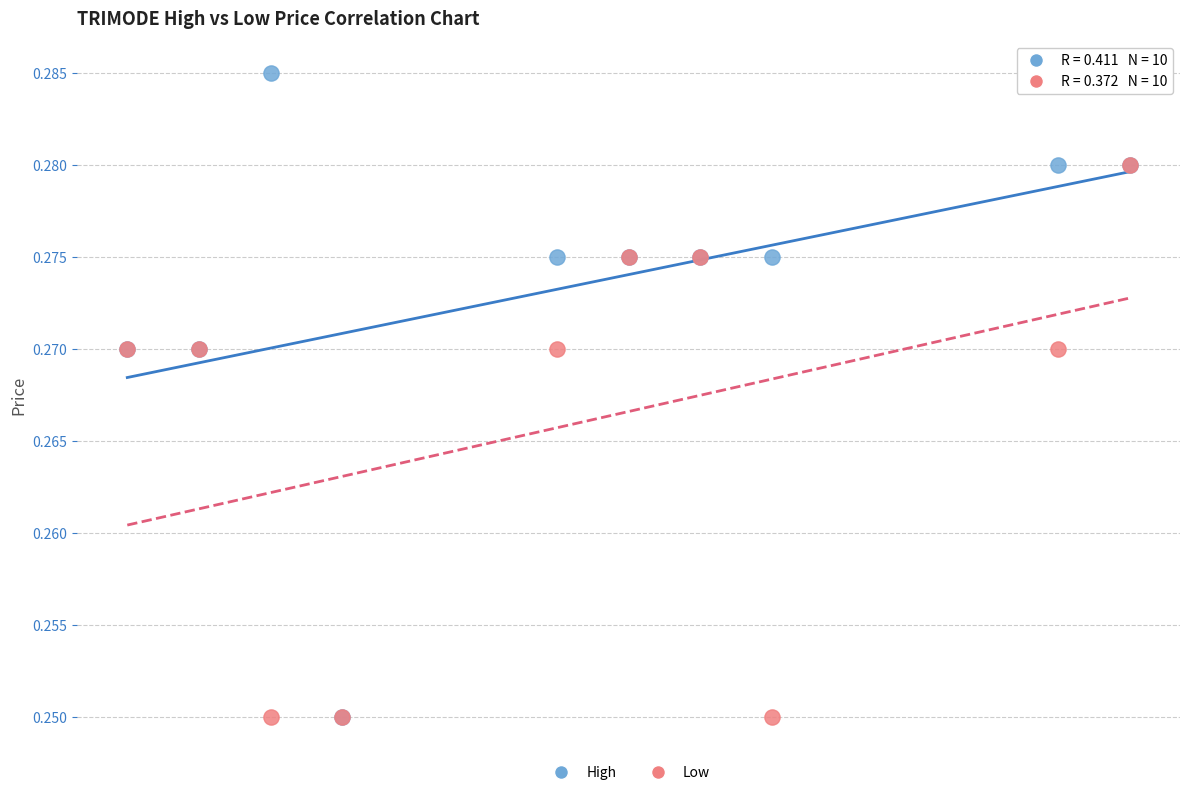

What are all the series names shown in the legend?

High, Low